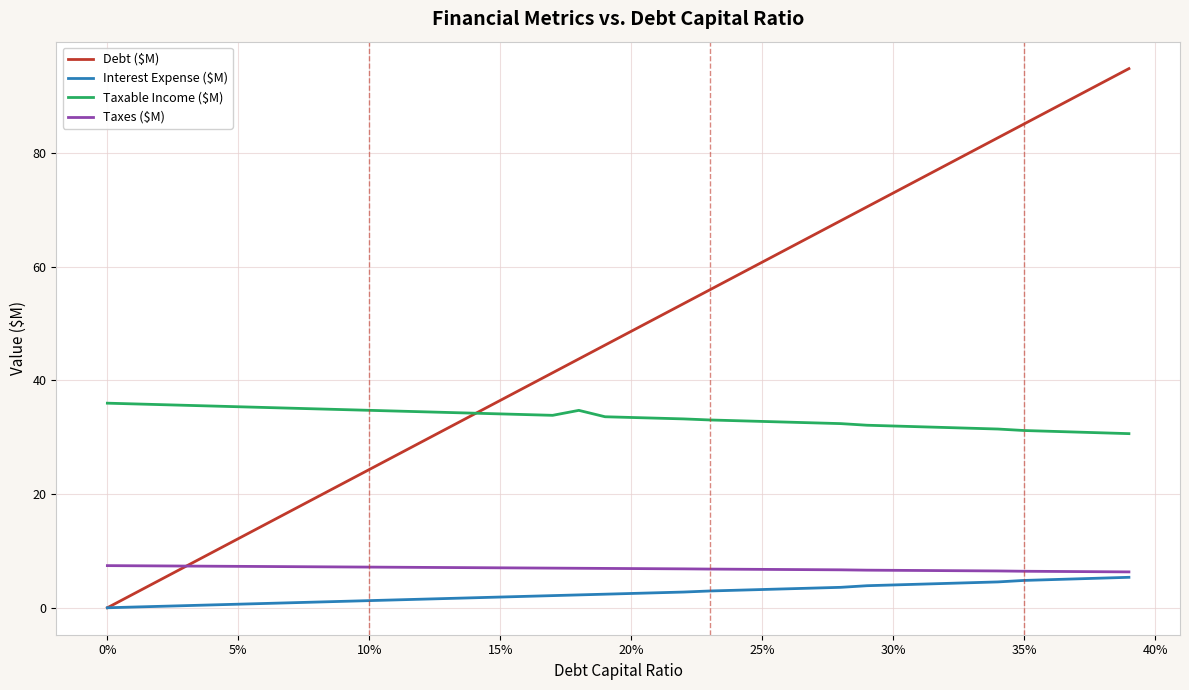

Which series has the widest spread of values?

Debt ($M)